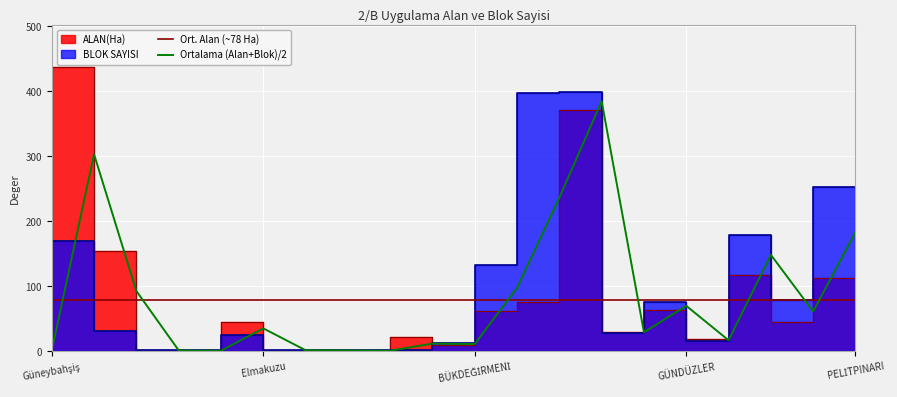

What is the sum of the ALAN(Ha) values at ÇATAK and BÜKDEĞİRMENİ?

379.4